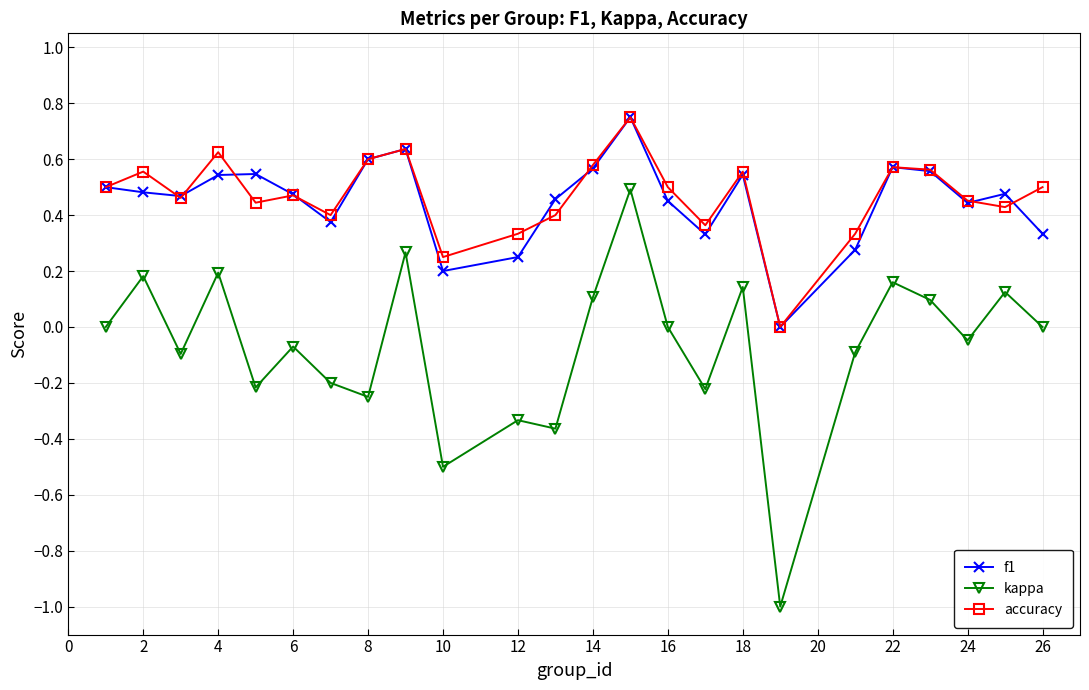

Which series has the largest range (max minus min)?

kappa